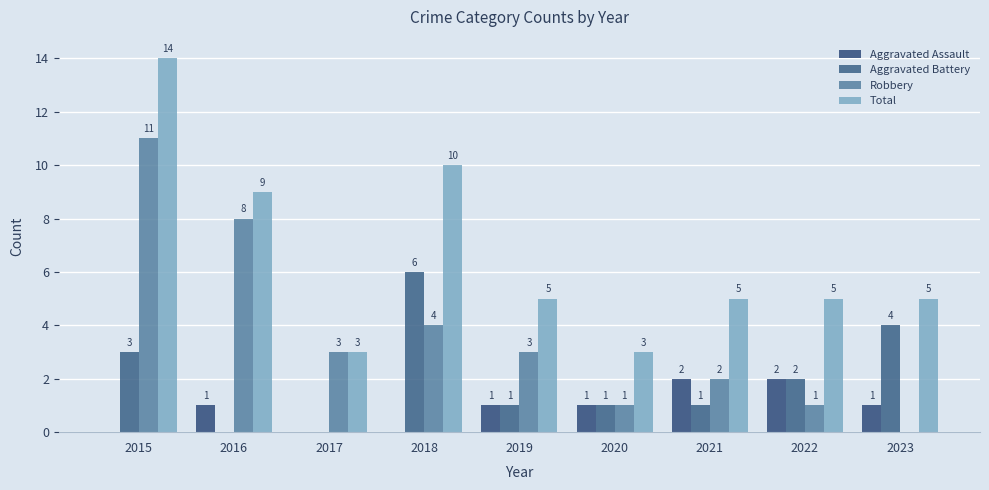

True or false: Aggravated Battery has a value of 0 at 2016.

True